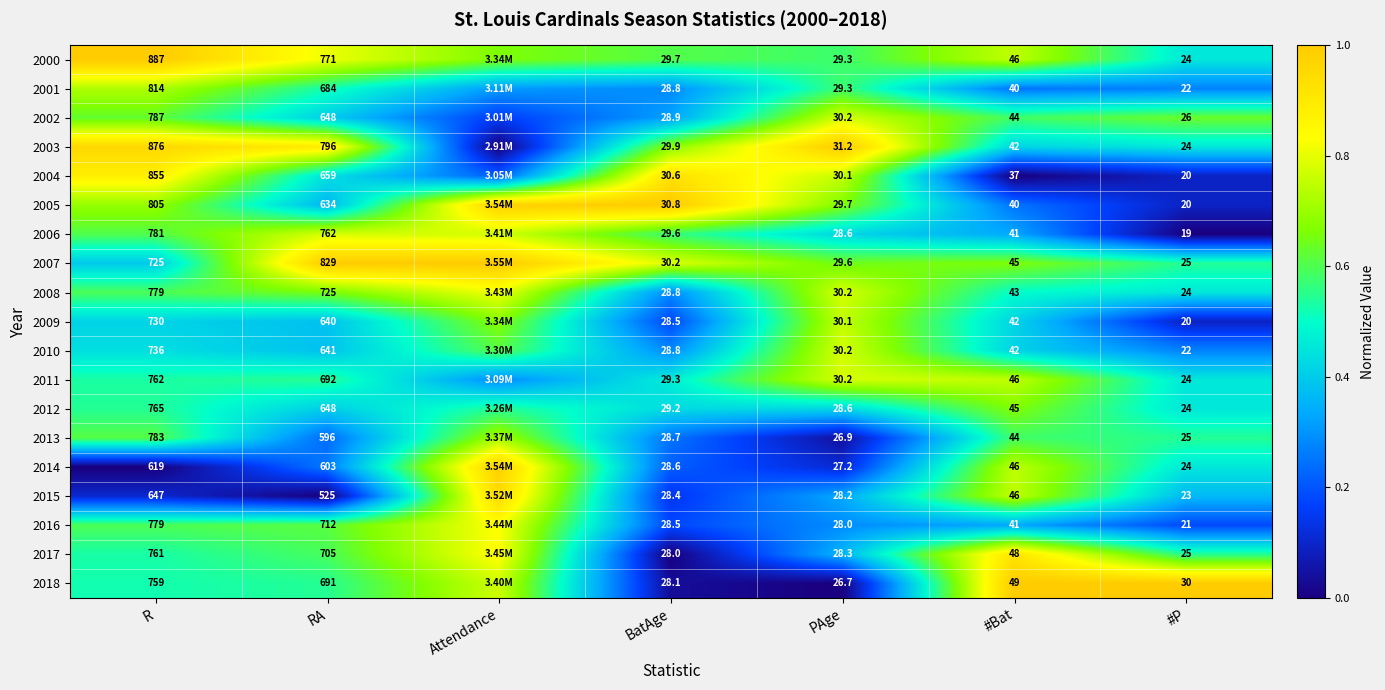

Count the number of data series in this chart.

19